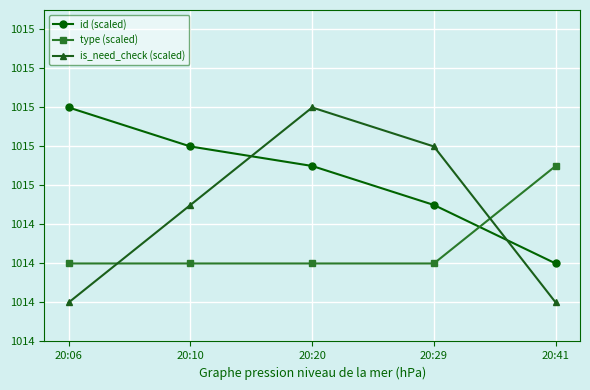

At which category is the sum across all series the highest?

20:20